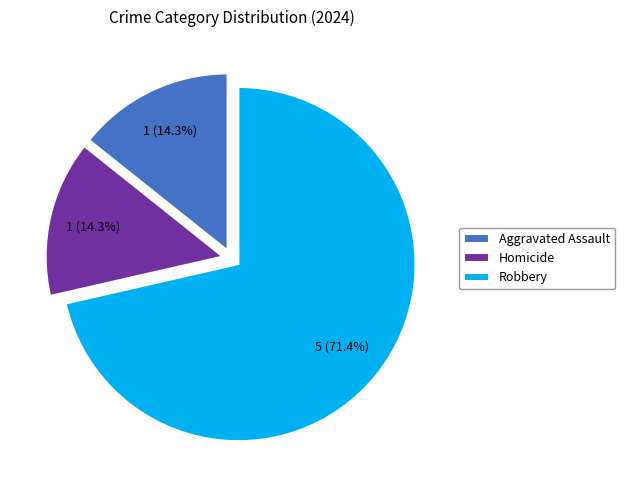

Does Robbery account for over 50% of the chart?

Yes